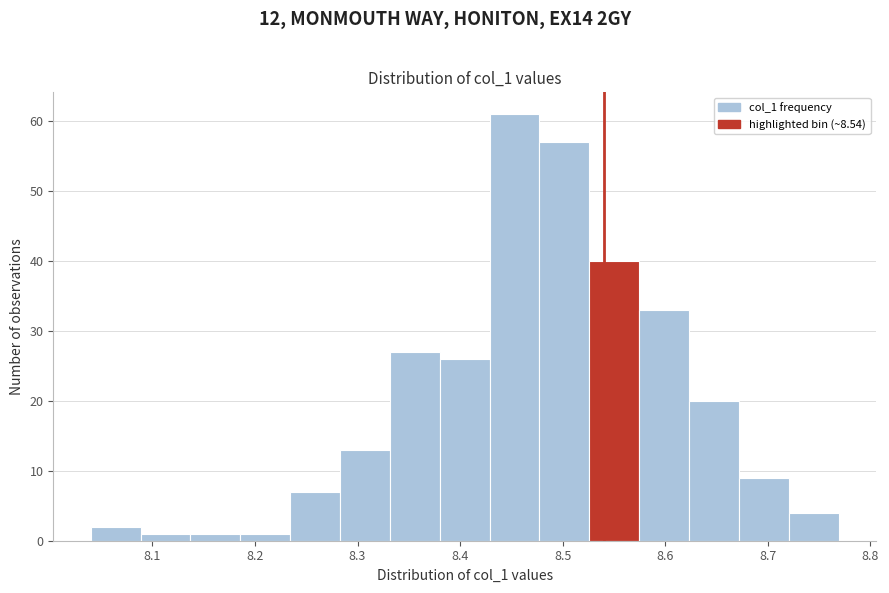

Over which range of the x-axis is the bar tallest?

8.43 to 8.48